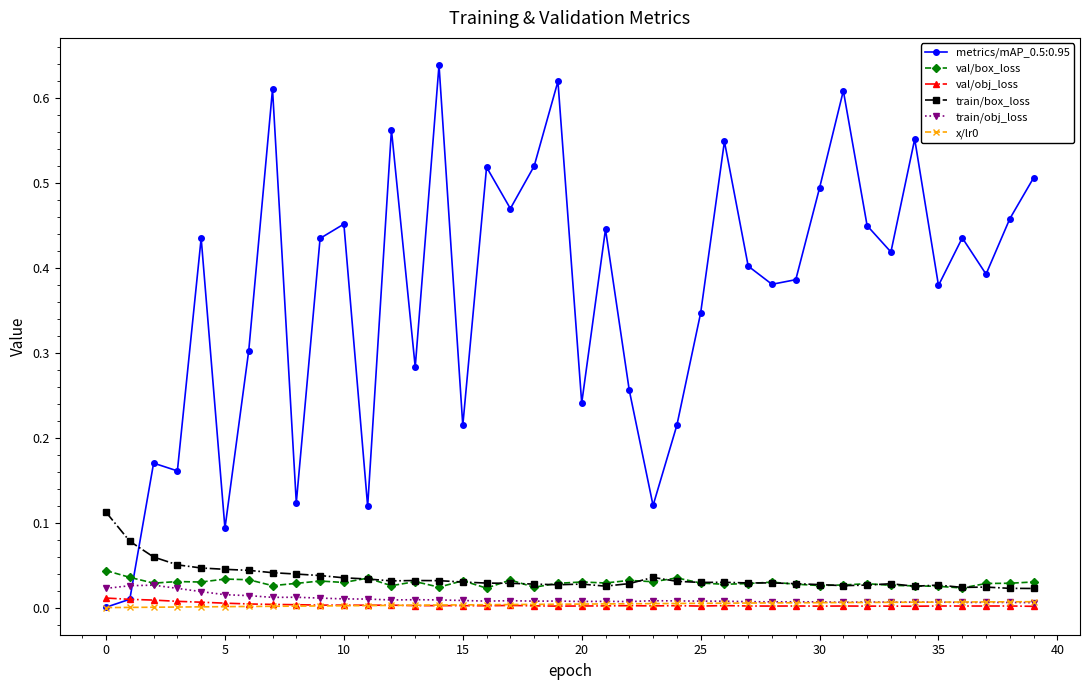

Which series has the largest total across all categories?

metrics/mAP_0.5:0.95